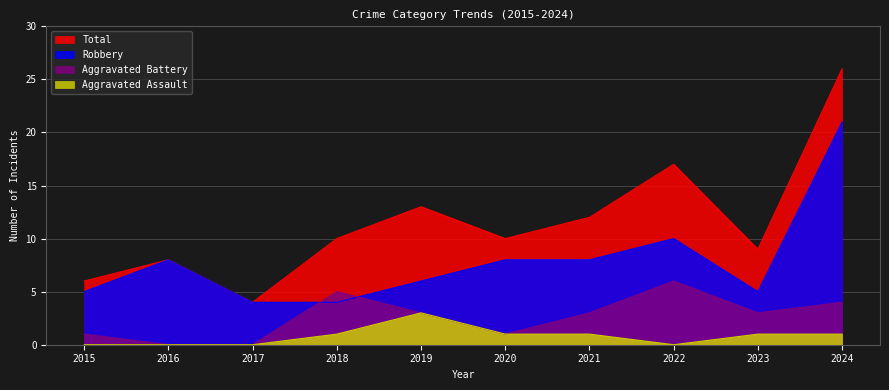

Is the value of Total at 2018 greater than the value of Aggravated Assault at 2017?

Yes